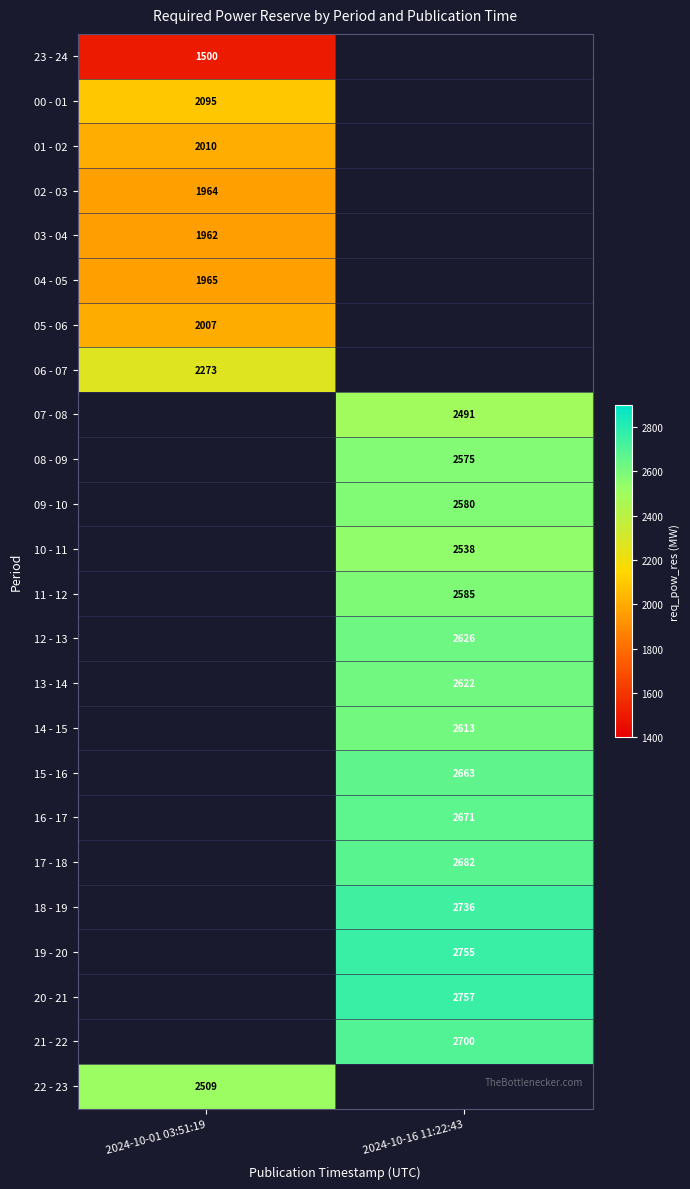

Is the value of 21 - 22 at 2024-10-16 11:22:43 greater than the value of 11 - 12 at 2024-10-16 11:22:43?

Yes